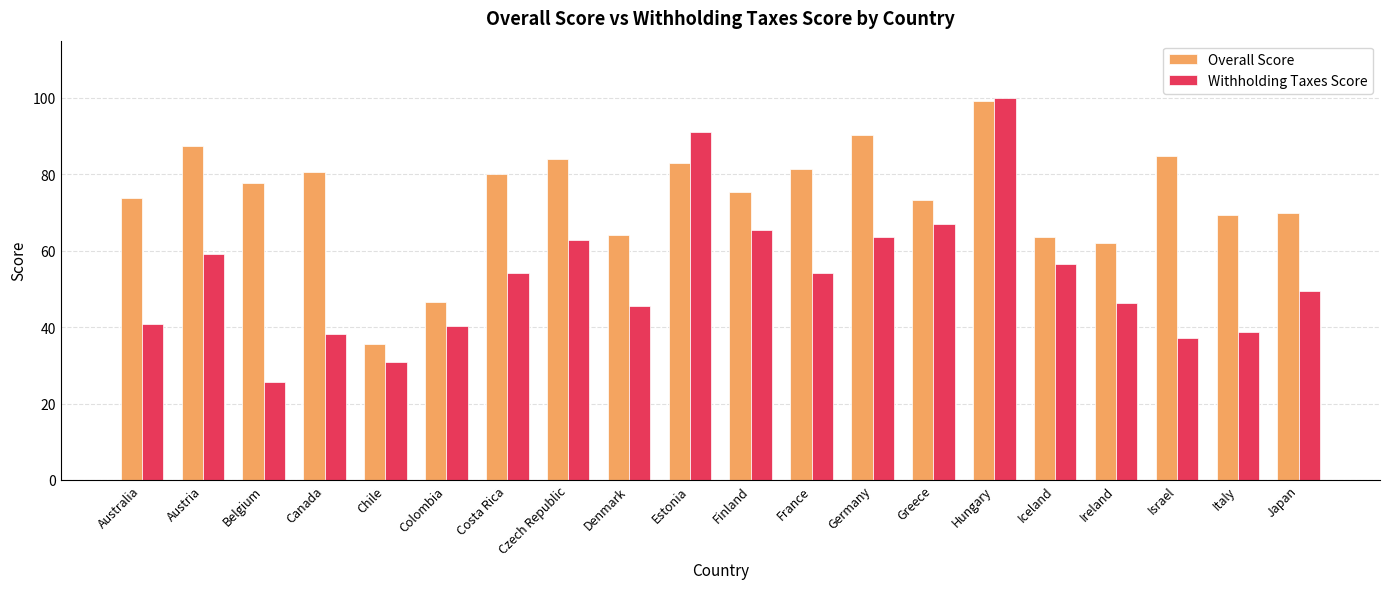

Which category has the highest value in the Withholding Taxes Score series?

Hungary